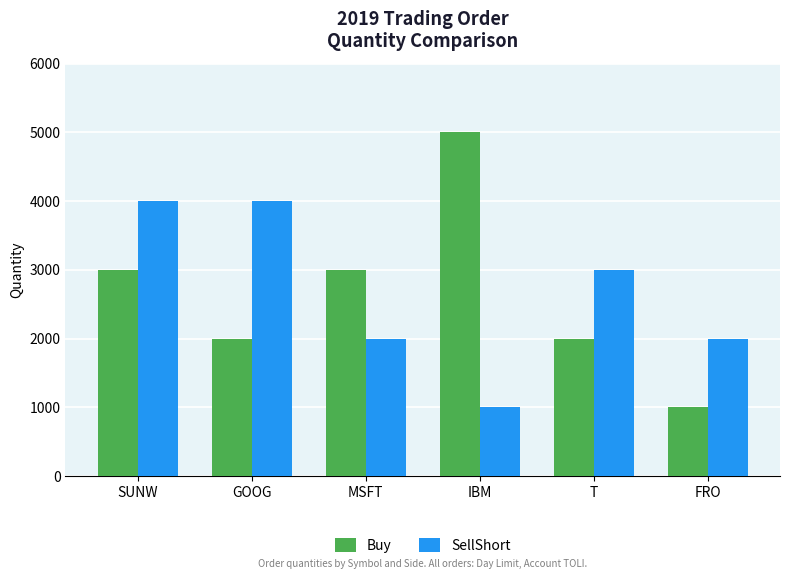

What position from the left is SUNW?

1